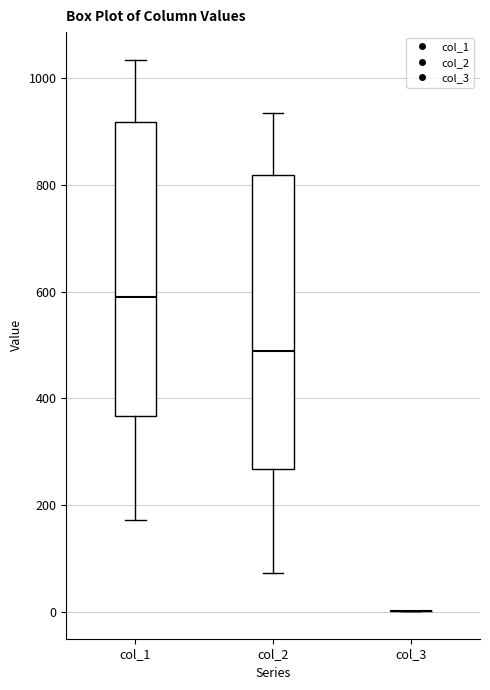

Reading left to right, read every box against the y-axis: the position of its median line, the range the box covers, and the ends of its whiskers. The values are not printed on the chart, so give them approximately, as read against the axis.

col_1: median 600, box 360 to 920, whiskers 180 to 1040
col_2: median 480, box 260 to 820, whiskers 80 to 940
col_3: box collapsed to a line at 0, whiskers 0 to 0